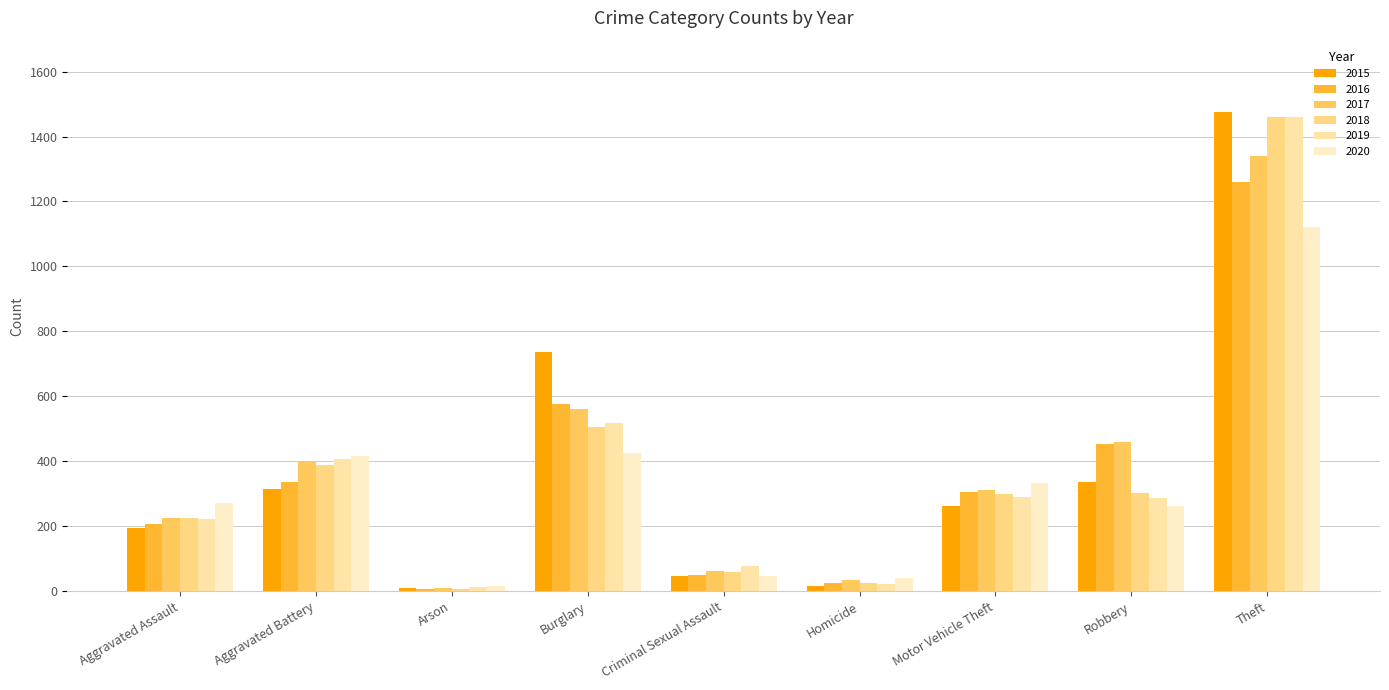

Count the number of data series in this chart.

6